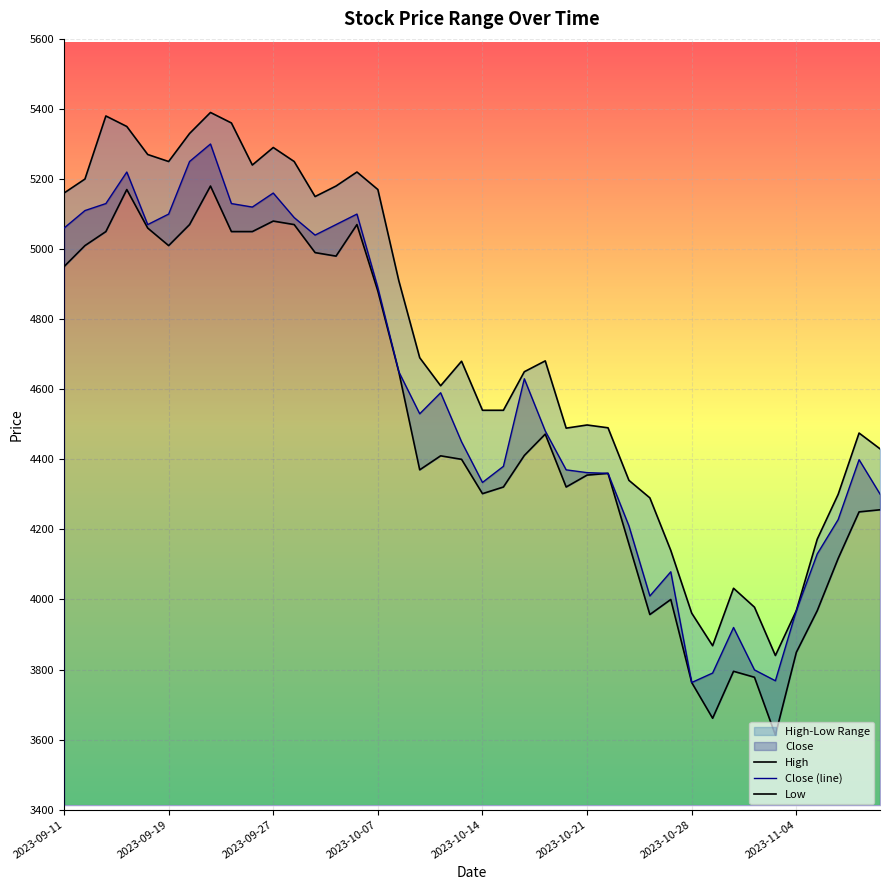

What is the highest value of the Close (line) series?

5300